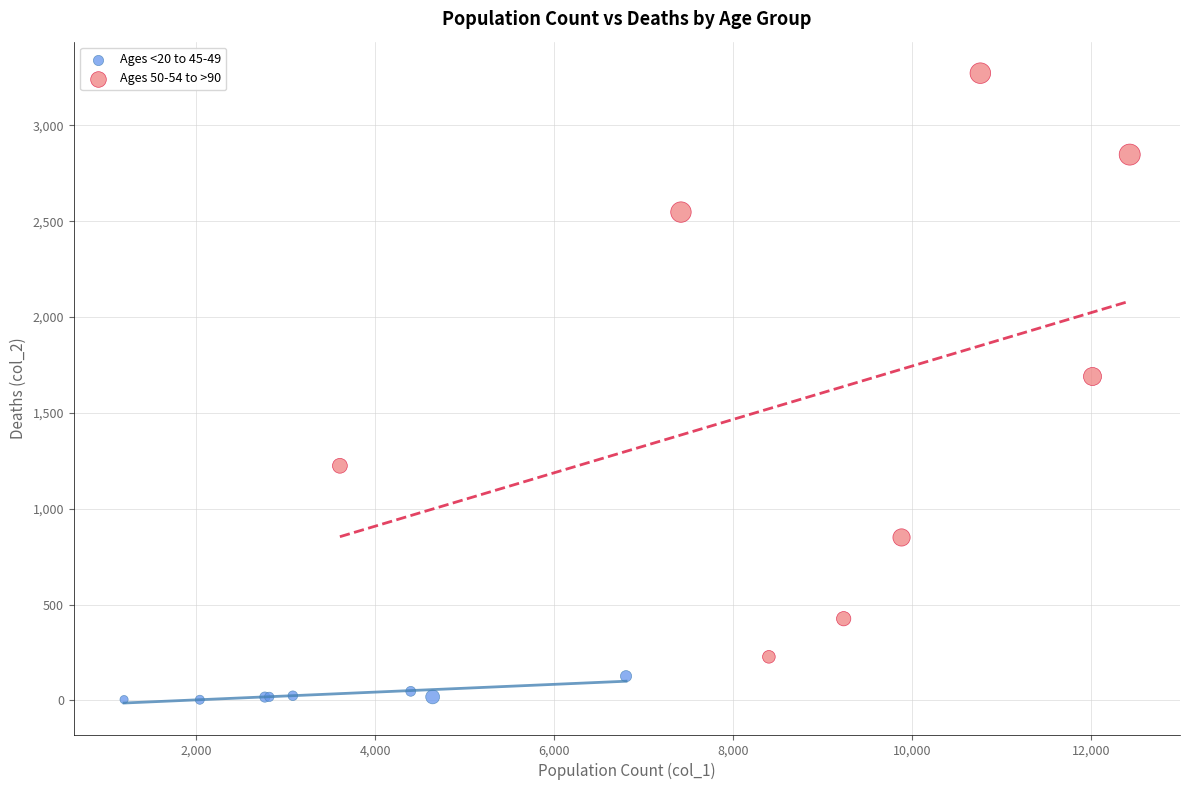

Which series contains the lowest Y value?

Ages <20 to 45-49